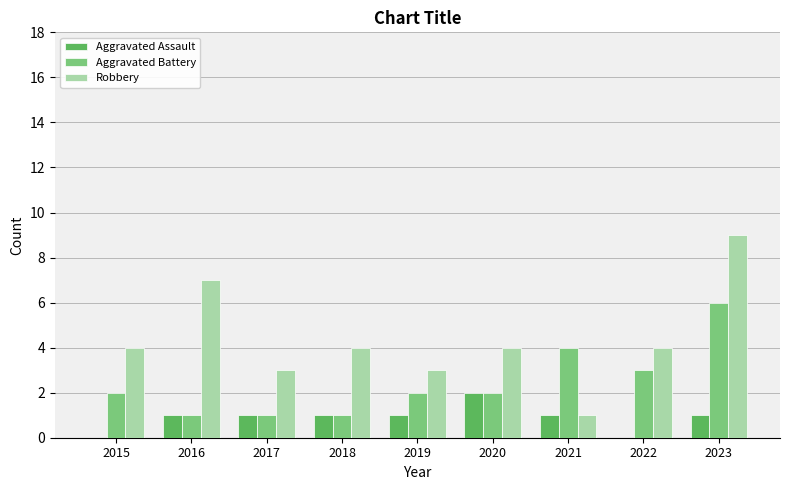

Which category has the highest value in the Aggravated Battery series?

2023